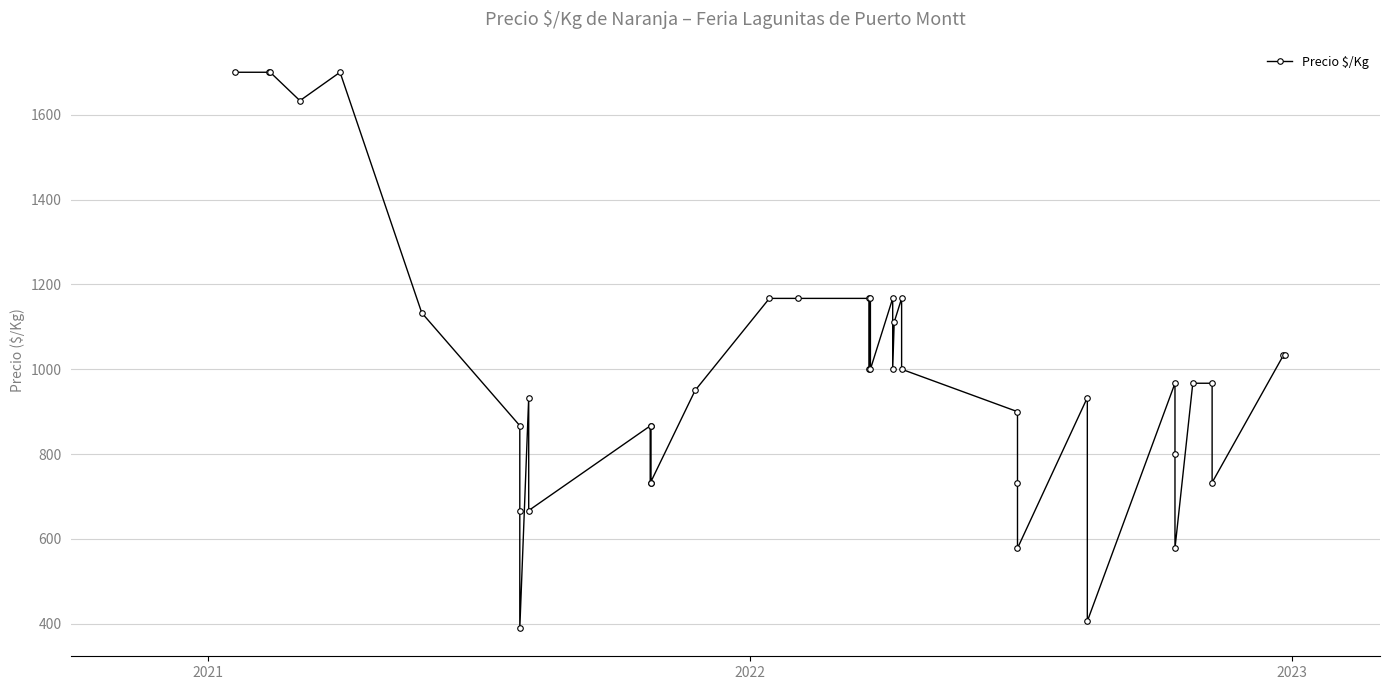

What is the difference between the maximum and minimum values?

1311